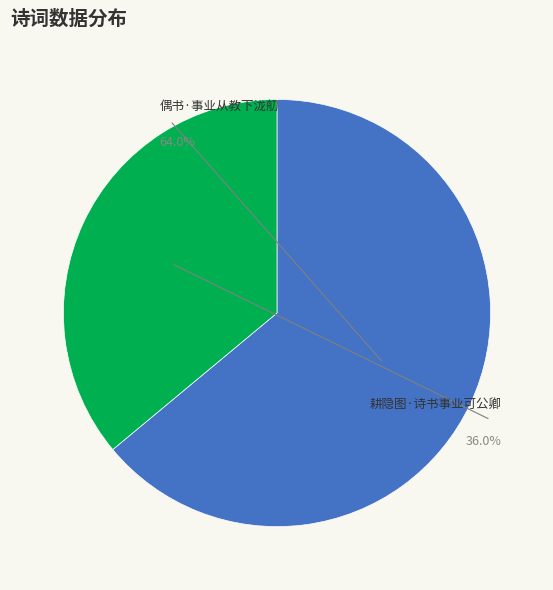

Rank the categories by value from highest to lowest.

偶书·事业从教下泷舠, 耕隐图·诗书事业可公卿